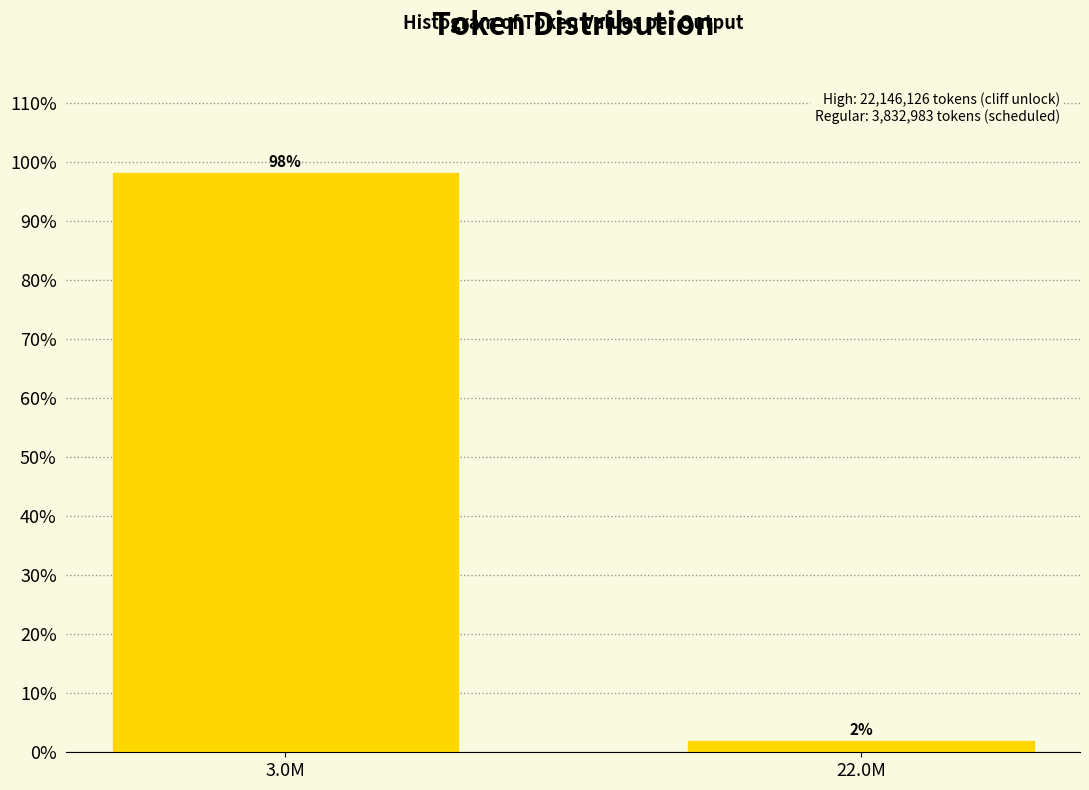

List the labels in order of value, smallest first.

22.0M, 3.0M